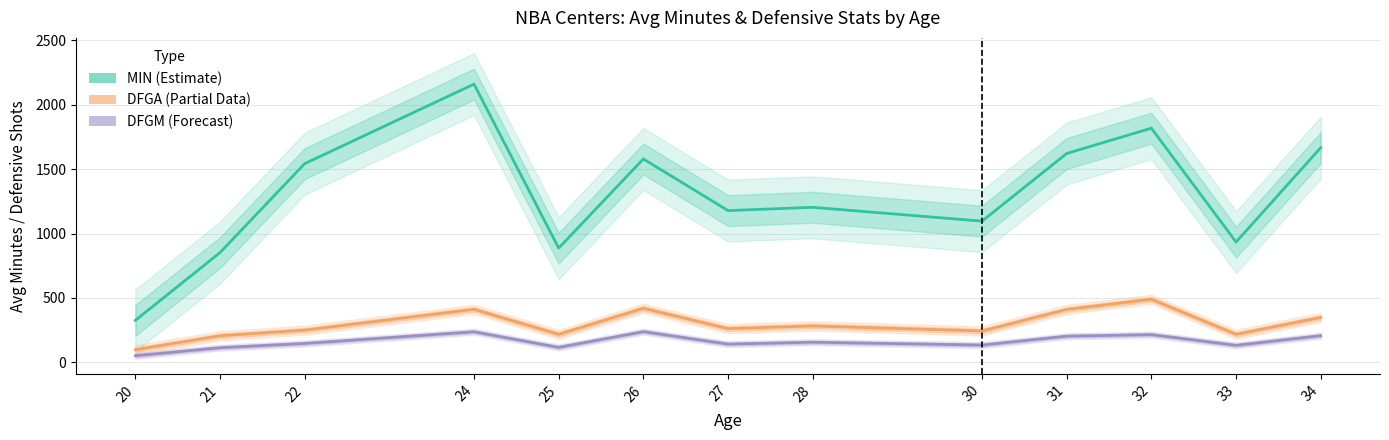

What is the lowest value of the DFGM (Forecast) series?

52.3